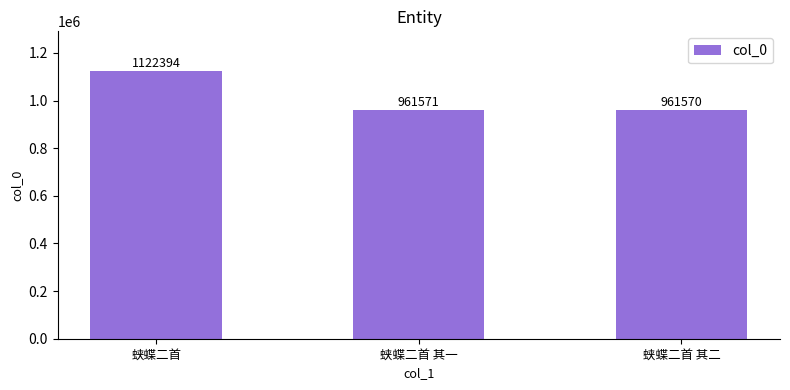

Between 蛱蝶二首 and 蛱蝶二首 其二, which is larger?

蛱蝶二首